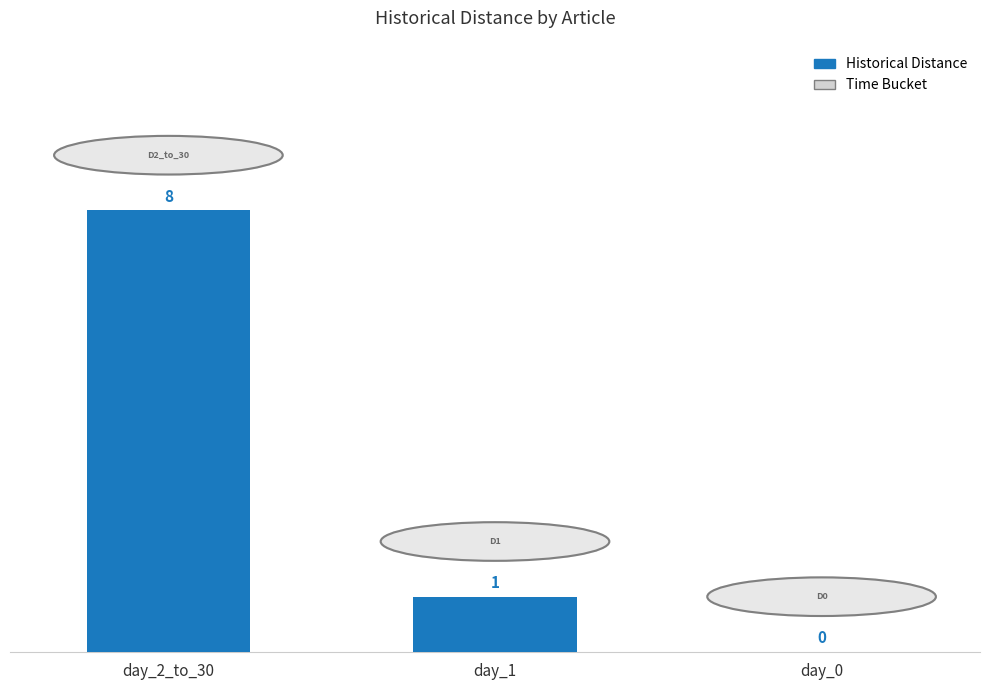

Reading left to right, transcribe all the data shown in this chart.

8	1	0